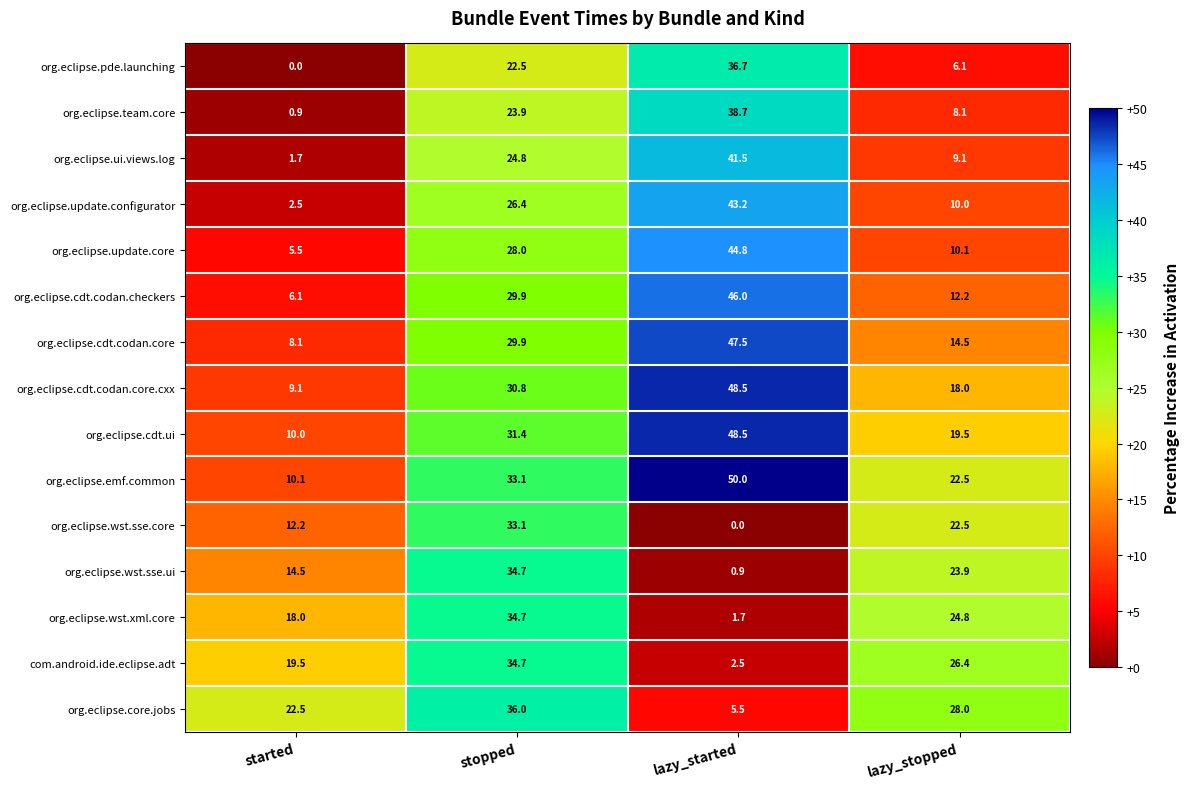

Between started and stopped, which series saw the biggest shift?

org.eclipse.update.configurator